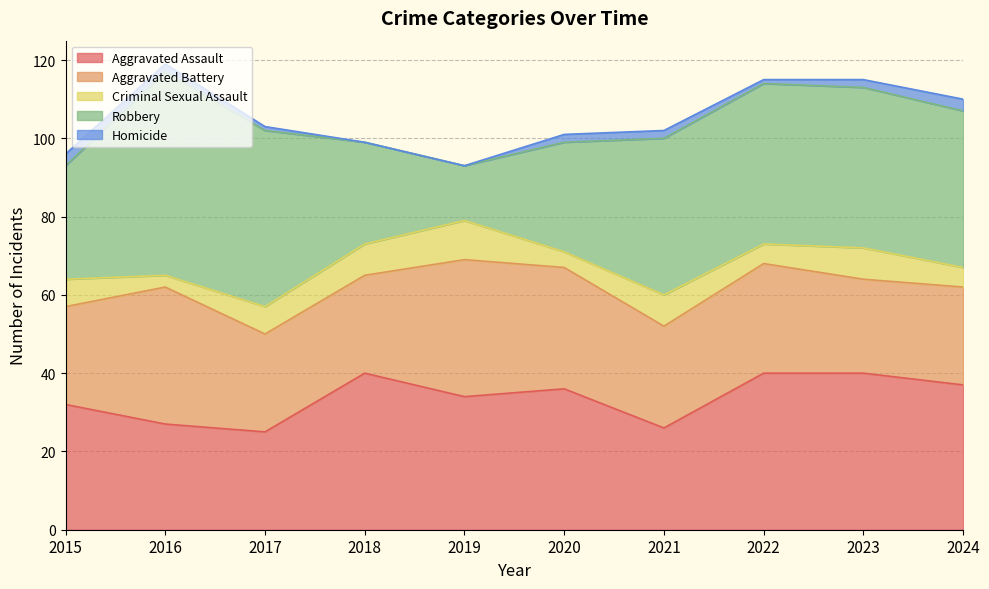

Reading left to right, what are all the values shown in this chart?

Aggravated Assault: 2015=32	2016=27	2017=25	2018=40	2019=34	2020=36	2021=26	2022=40	2023=40	2024=37
Aggravated Battery: 2015=25	2016=35	2017=25	2018=25	2019=35	2020=31	2021=26	2022=28	2023=24	2024=25
Criminal Sexual Assault: 2015=7	2016=3	2017=7	2018=8	2019=10	2020=4	2021=8	2022=5	2023=8	2024=5
Robbery: 2015=29	2016=52	2017=45	2018=26	2019=14	2020=28	2021=40	2022=41	2023=41	2024=40
Homicide: 2015=3	2016=2	2017=1	2018=0	2019=0	2020=2	2021=2	2022=1	2023=2	2024=3